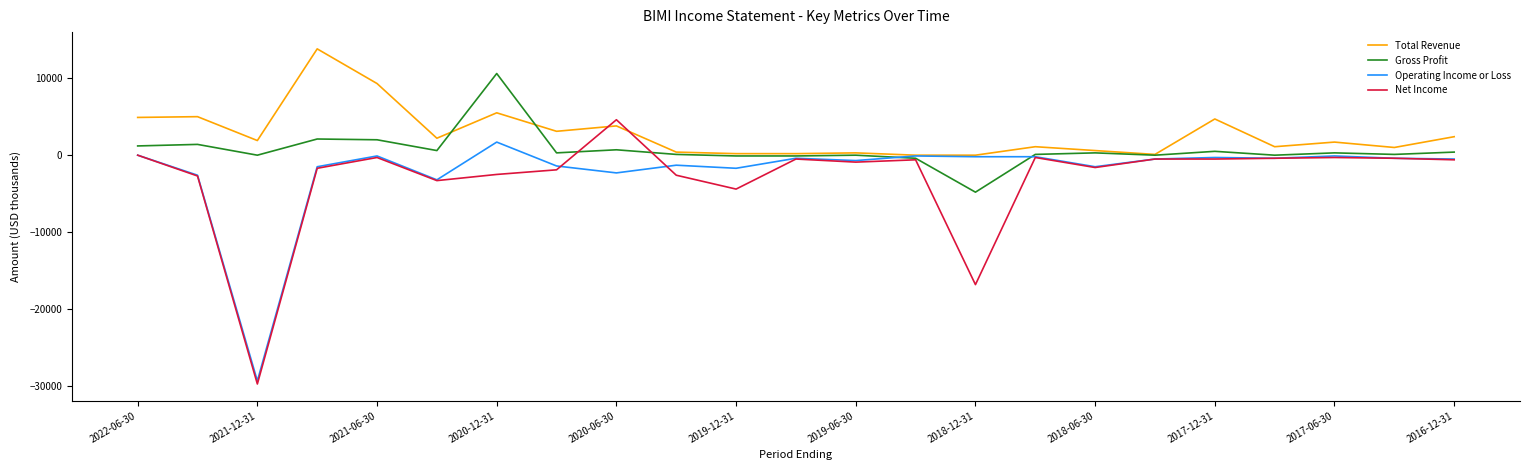

Which series has the largest total across all categories?

Total Revenue